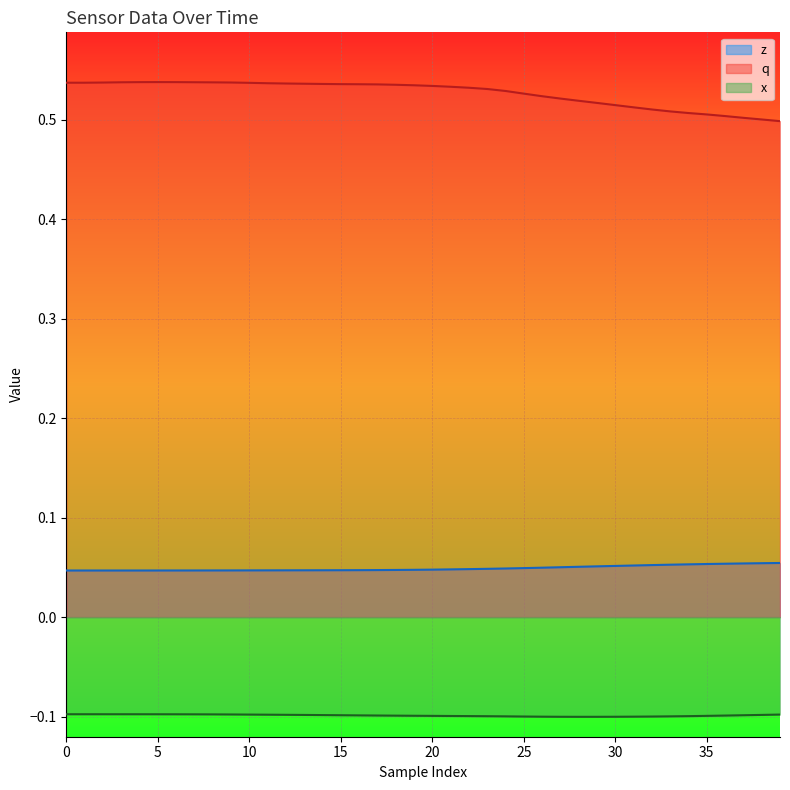

What is the label of the 30th point from the right?

10